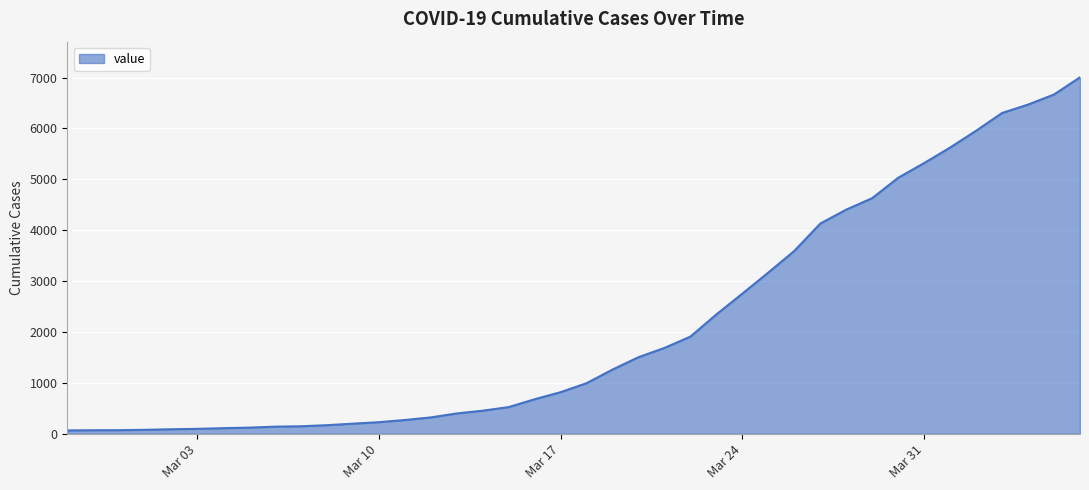

What is the greatest value displayed?

7004